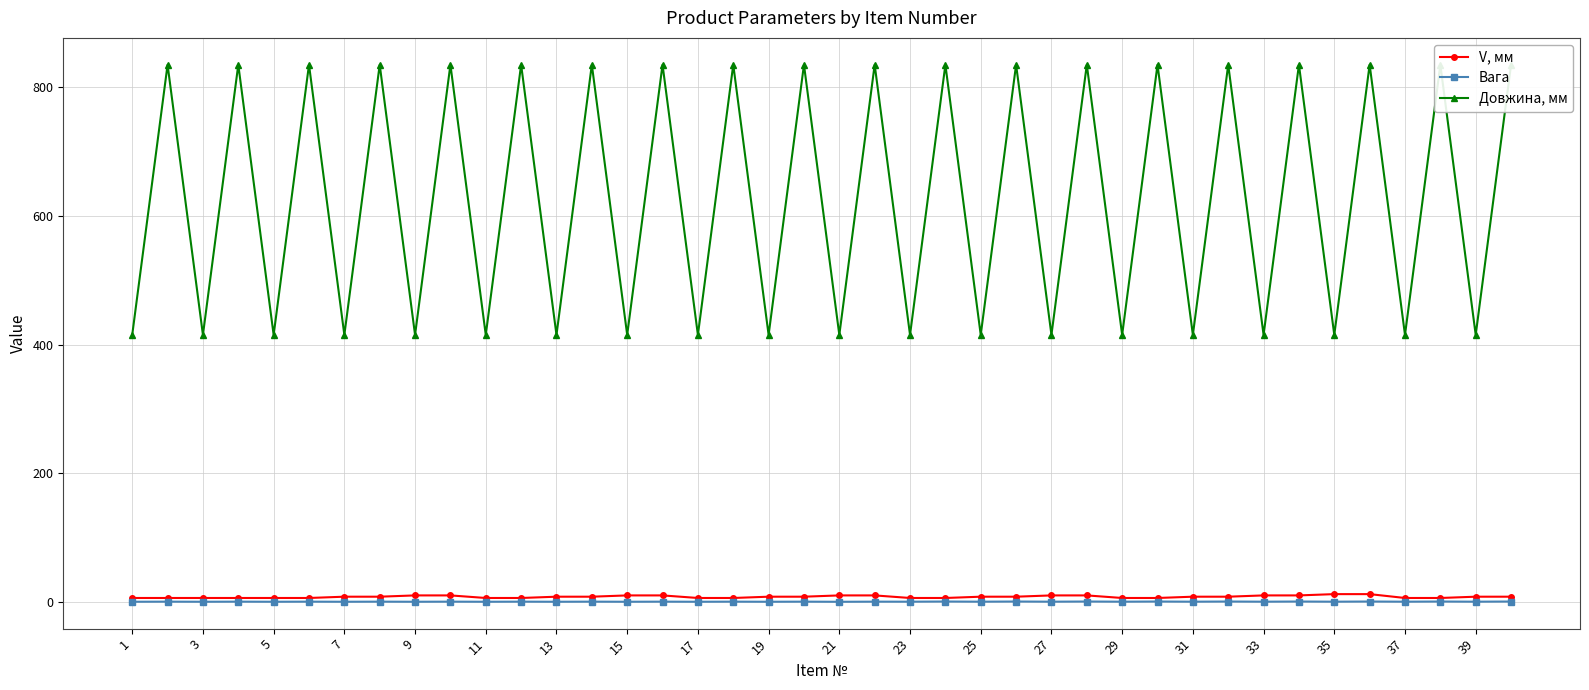

How many interior local peaks does the Довжина, мм series have?

19